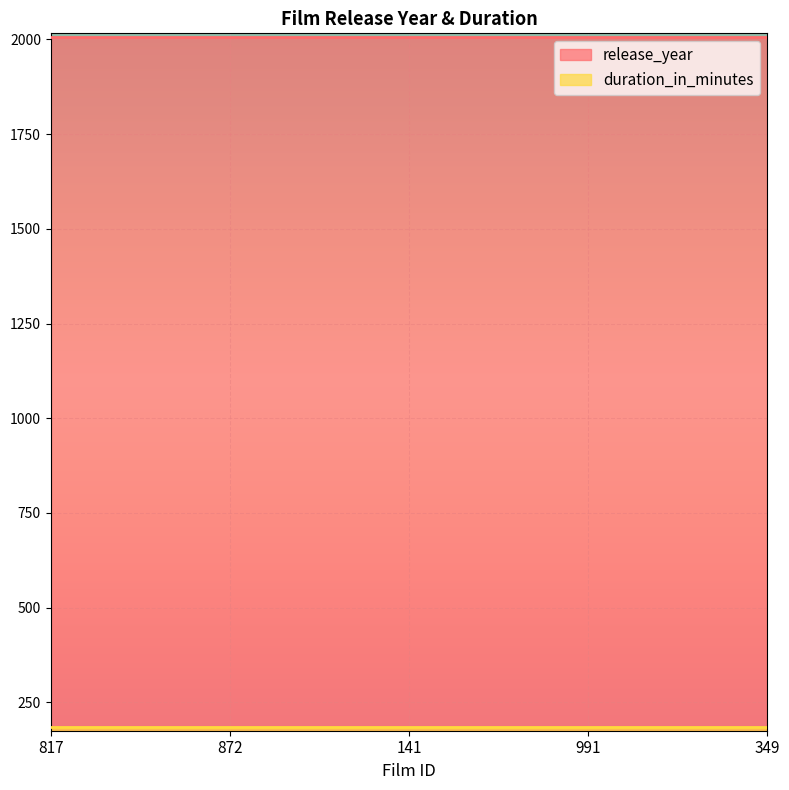

What is the label of the 1st point from the right?

349